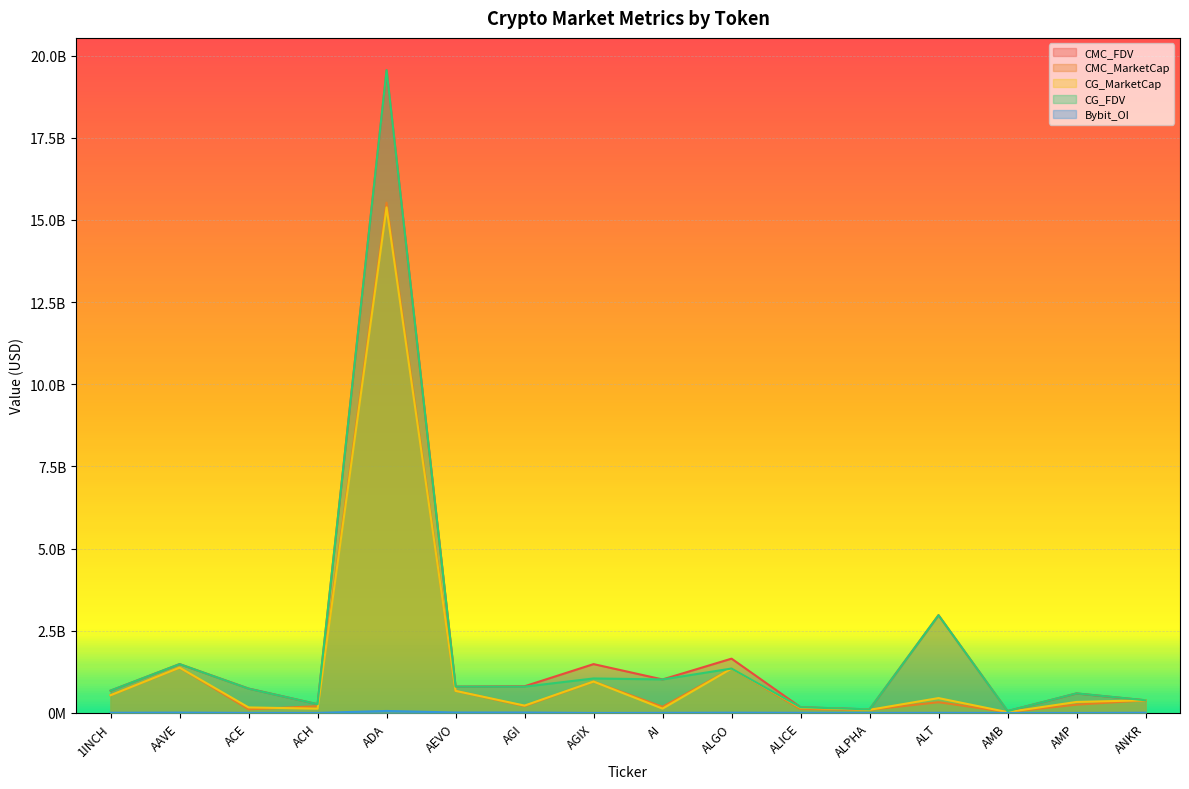

At which label does Bybit_OI first exceed 4885841?

1INCH